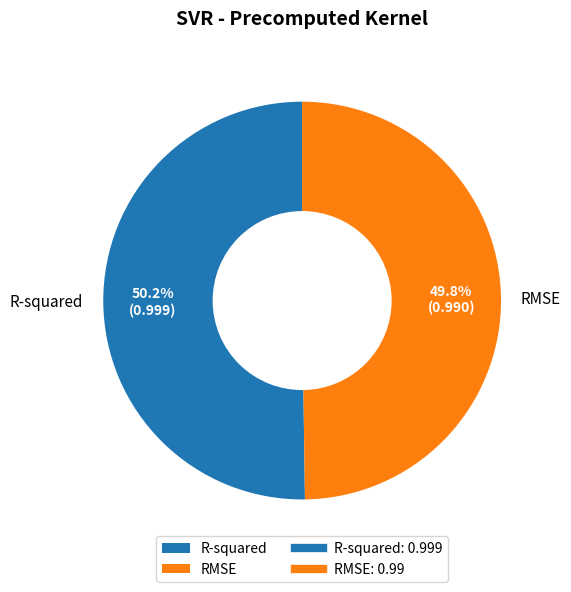

To the nearest percent, what is the combined percentage of RMSE and R-squared?

100%